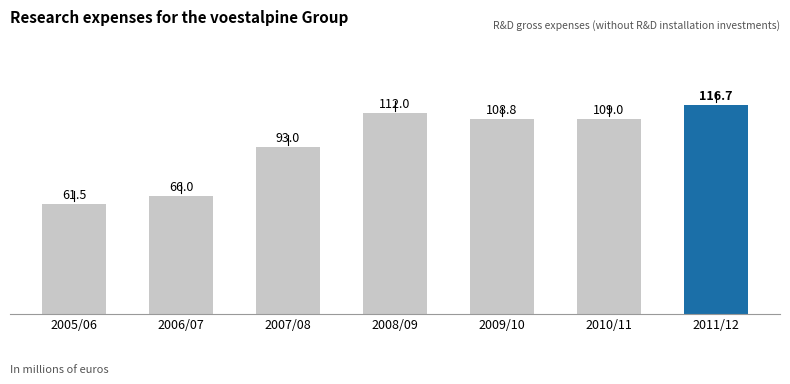

The value at 2009/10 is 108.8. True or false?

True